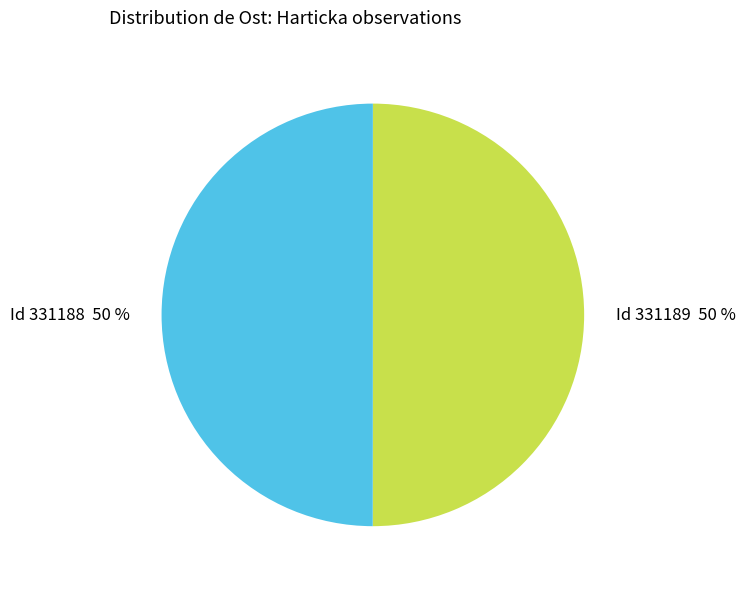

To the nearest percent, what is the average slice percentage?

50%